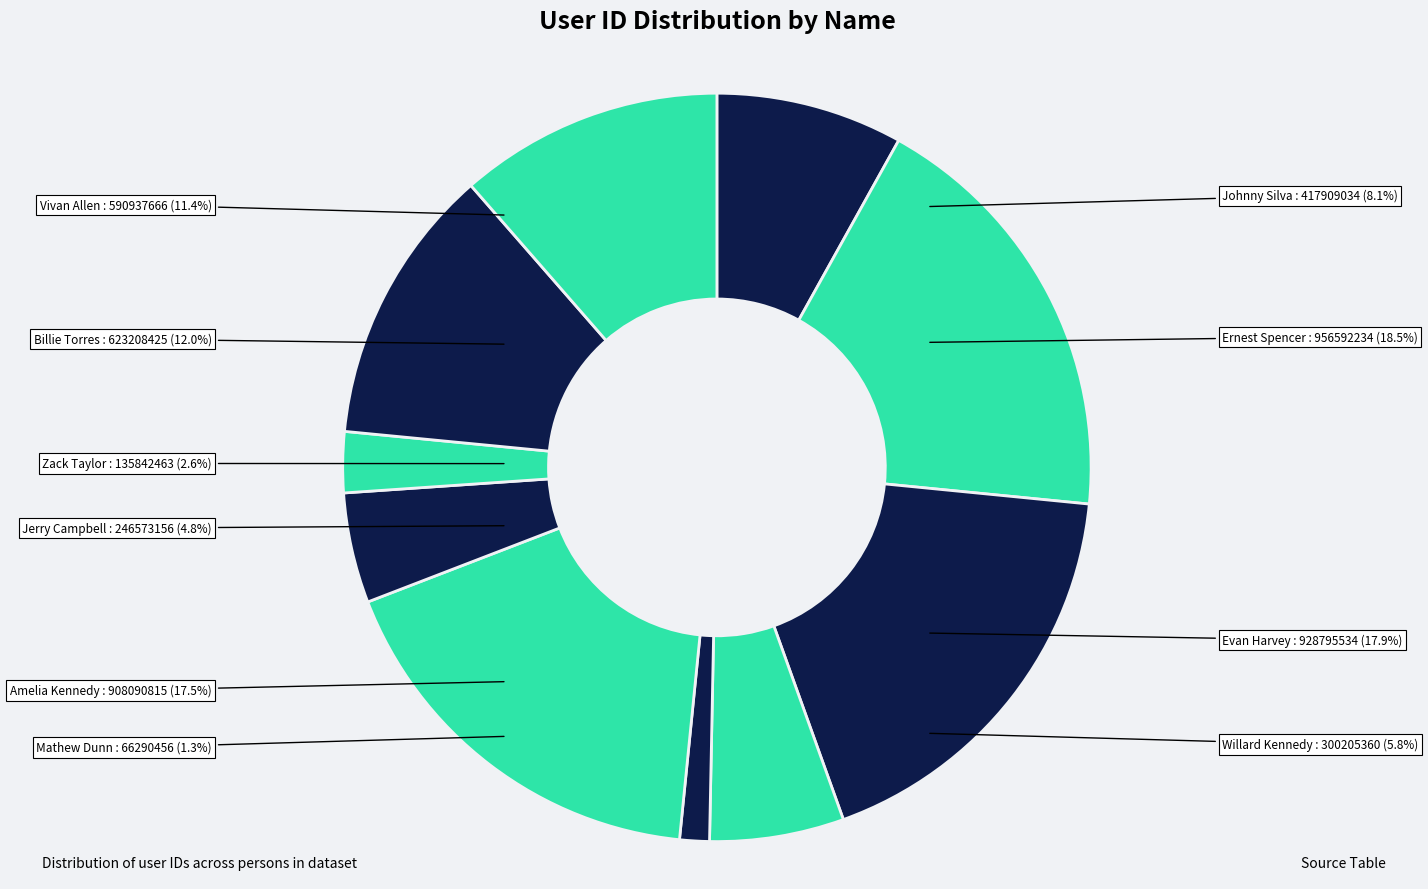

What is the ratio of the value at Amelia Kennedy to the value at Billie Torres?

1.5